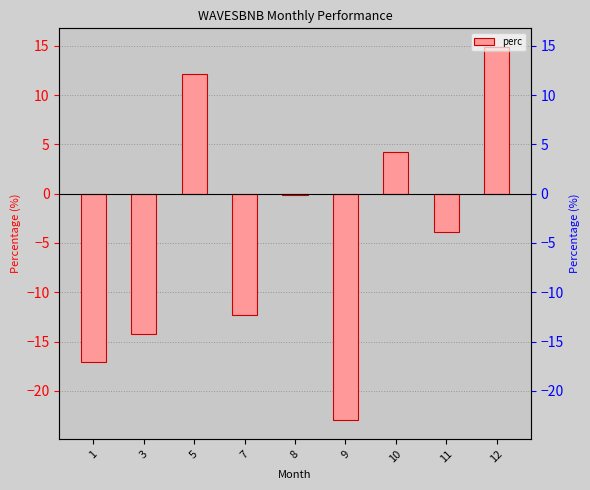

Rank the categories by value from lowest to highest.

9, 1, 3, 7, 11, 8, 10, 5, 12